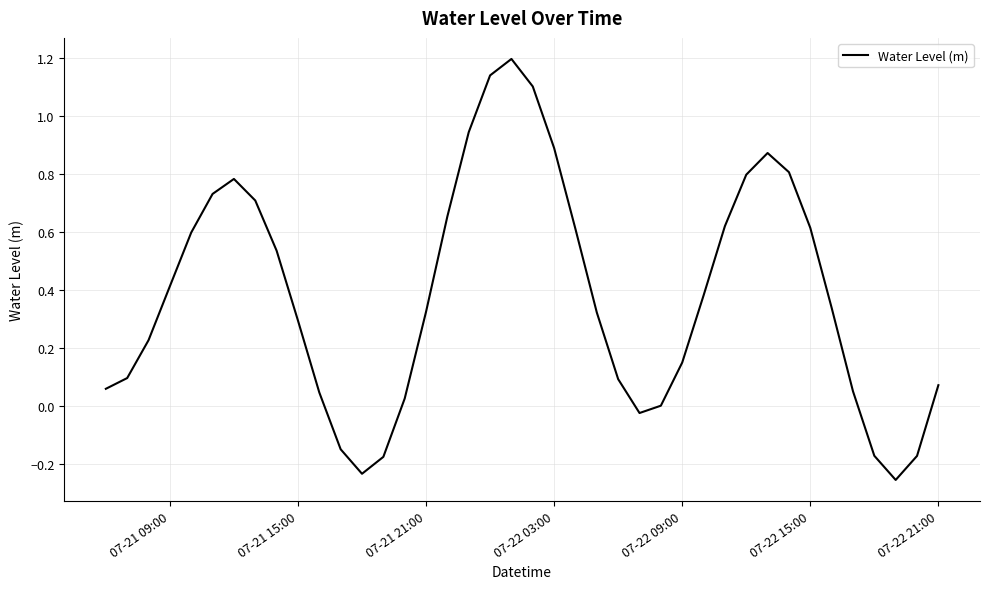

What is the greatest value displayed?

1.2